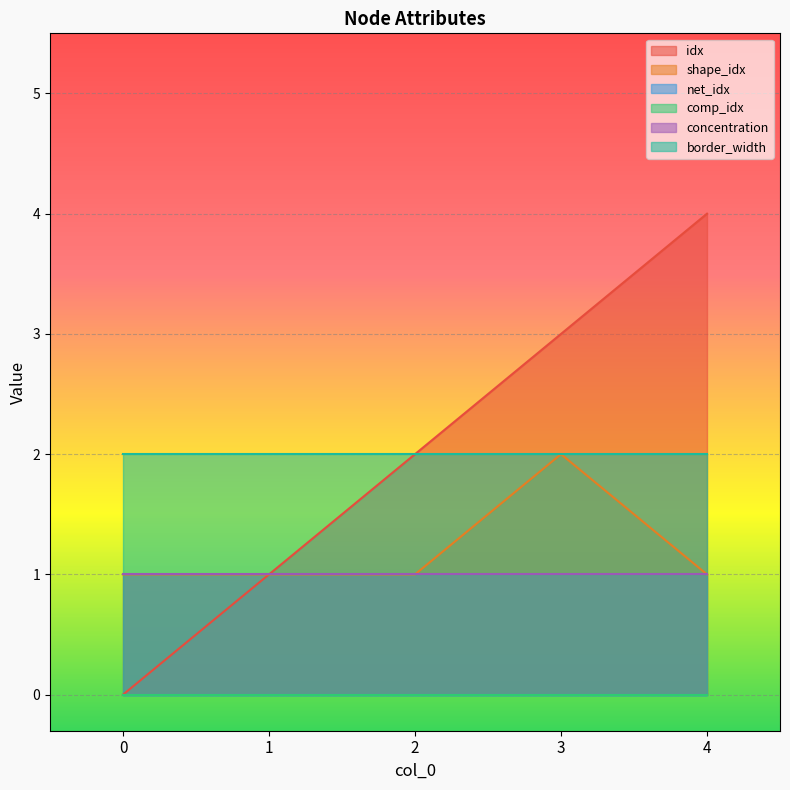

Which has a higher value, 4 or 3?

4